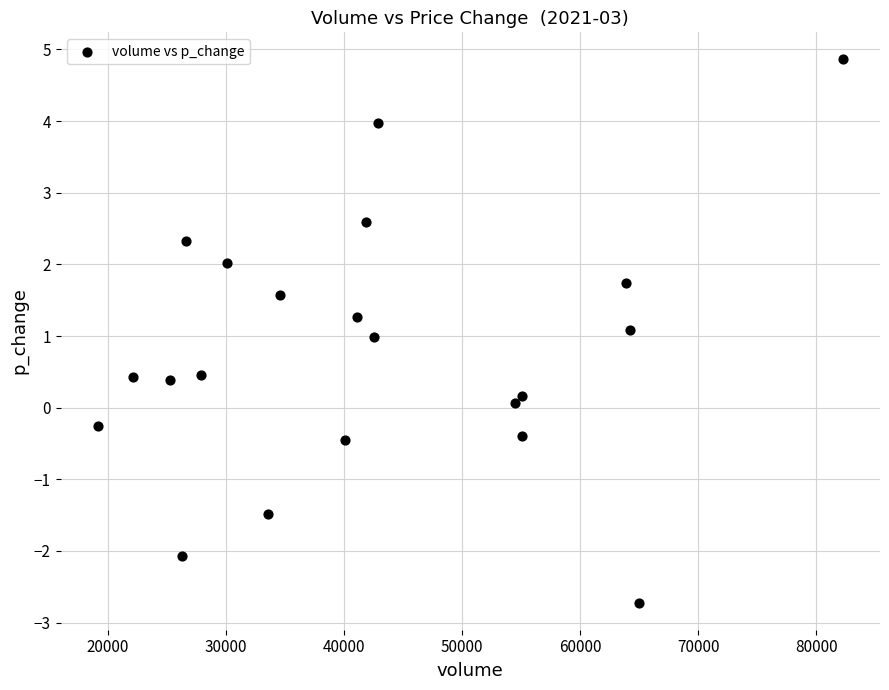

What is the range of Y values (max minus min)?

7.6